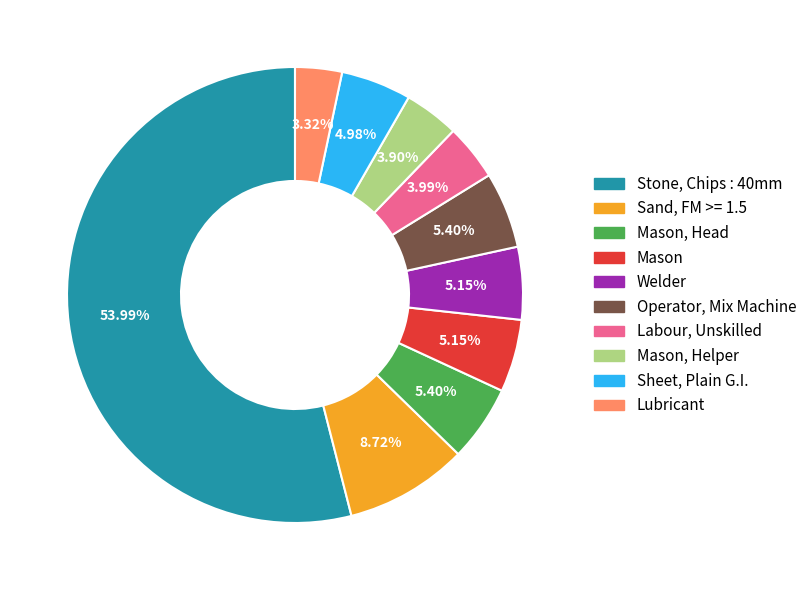

To the nearest percent, what is the average slice percentage?

10%